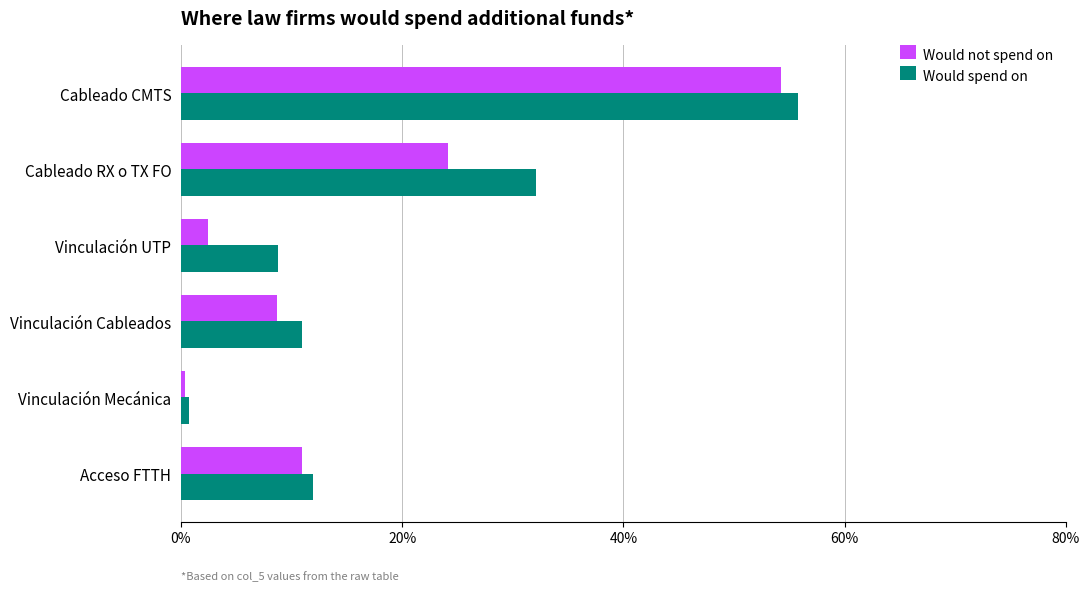

The Would spend on series shows 13.0 at Vinculación UTP. True or false?

False